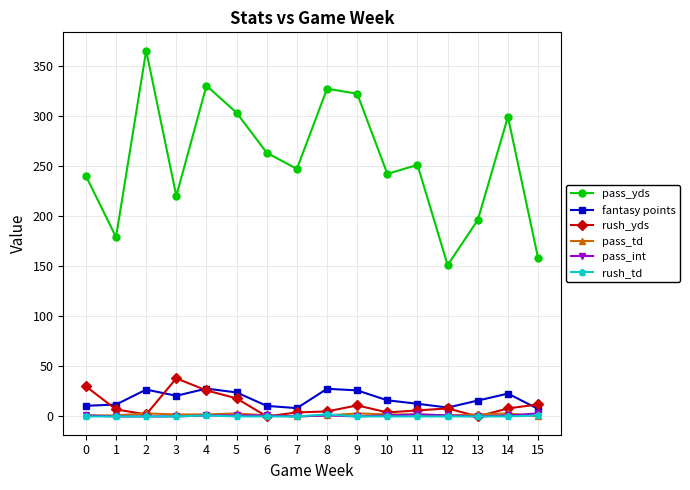

What are all the series names shown in the legend?

pass_yds, fantasy points, rush_yds, pass_td, pass_int, rush_td